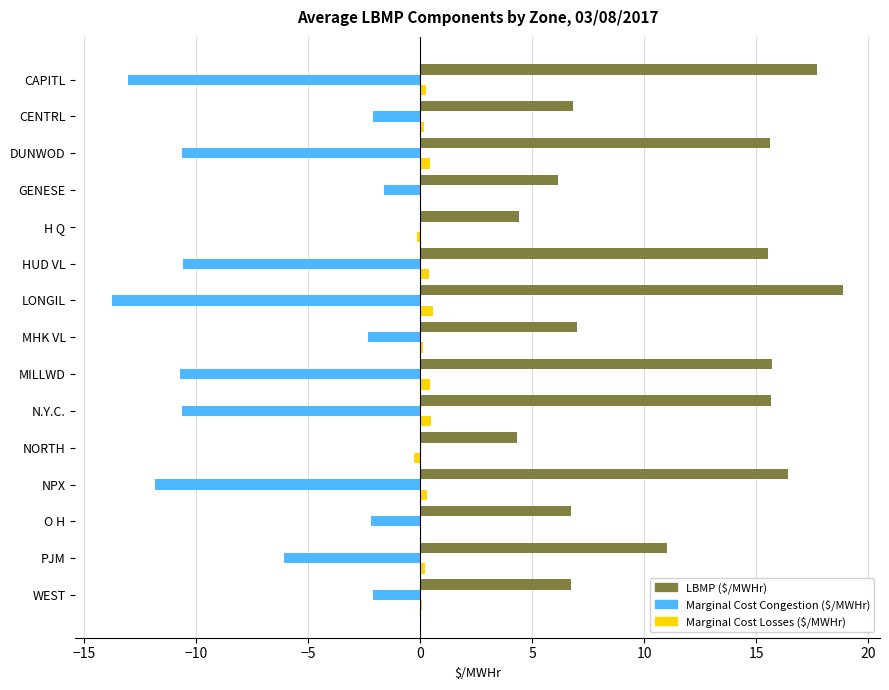

The value of Marginal Cost Congestion ($/MWHr) at CAPITL is -13.1. True or false?

True